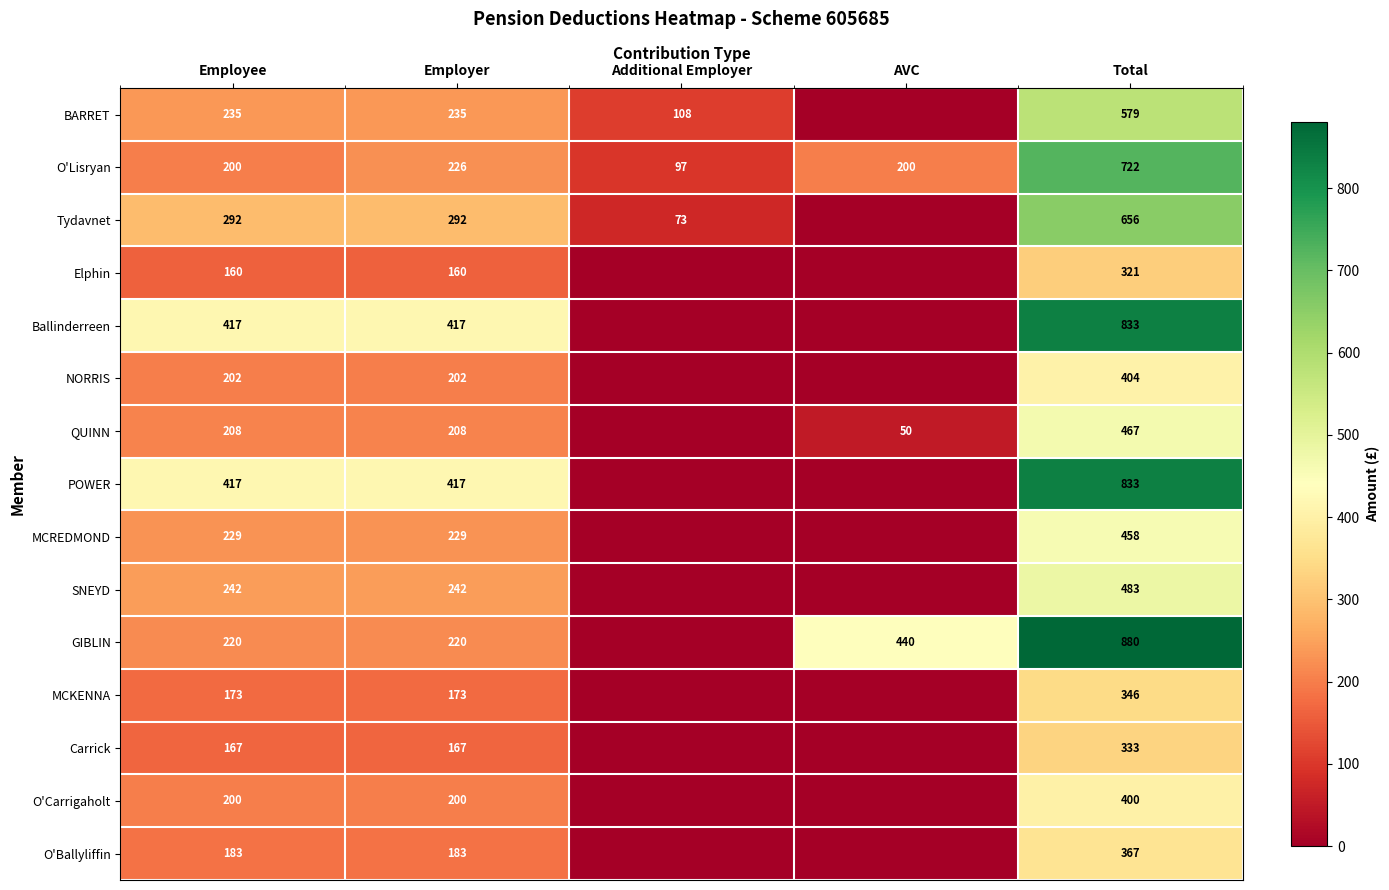

The value of NORRIS at Employee is 98. True or false?

False